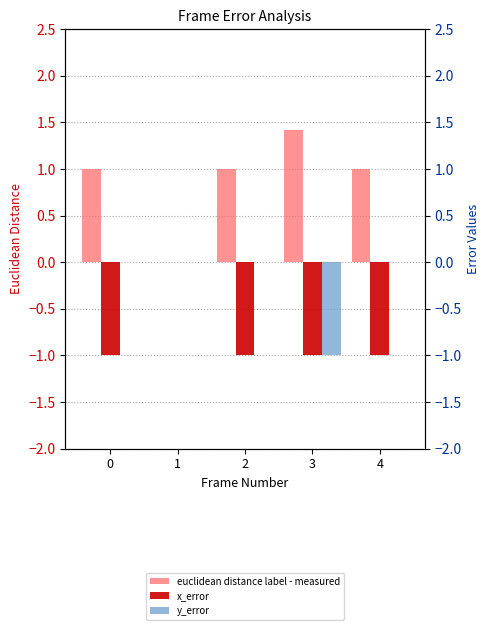

List the series in order of their peak value, highest first.

euclidean distance label - measured, x_error, y_error